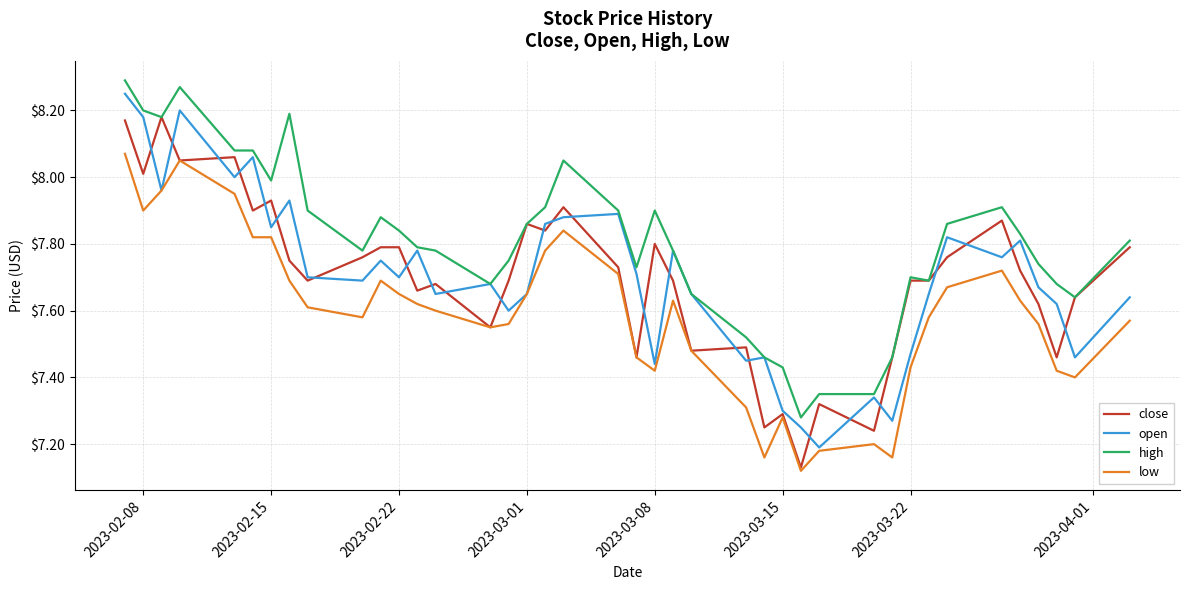

Which series has the largest total across all categories?

high